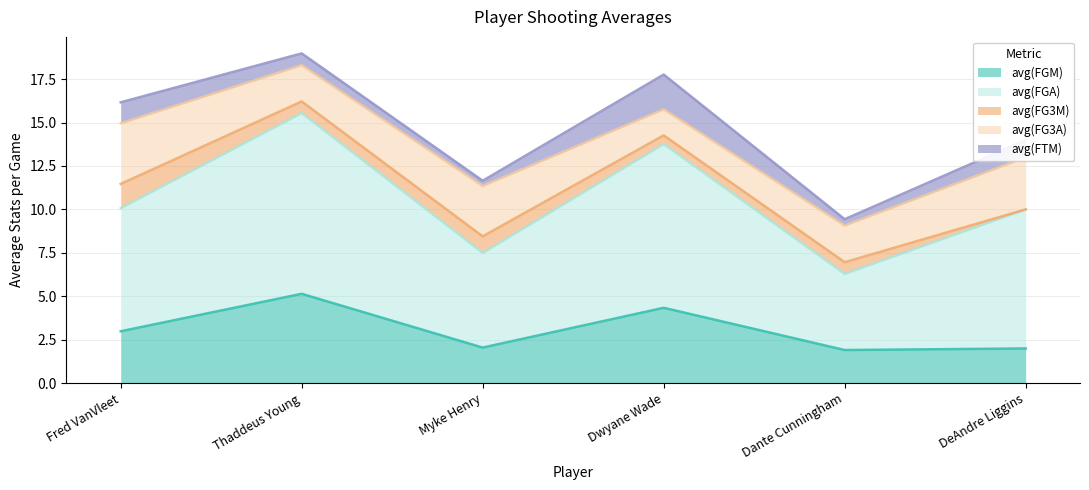

How many data points in avg(FG3M) are above 0?

5